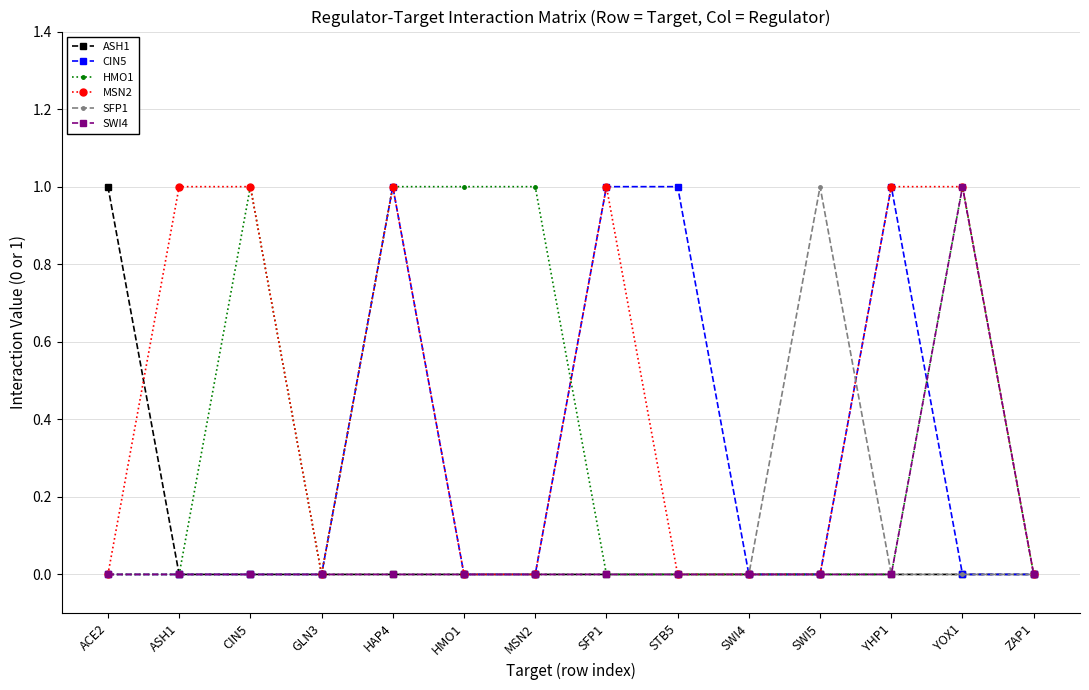

How many SWI4 values are between 0 and 1?

14